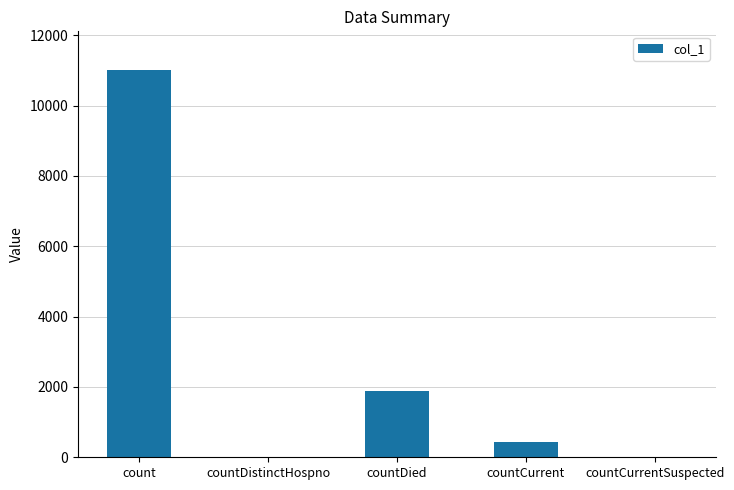

What is the sum of all values?

13309